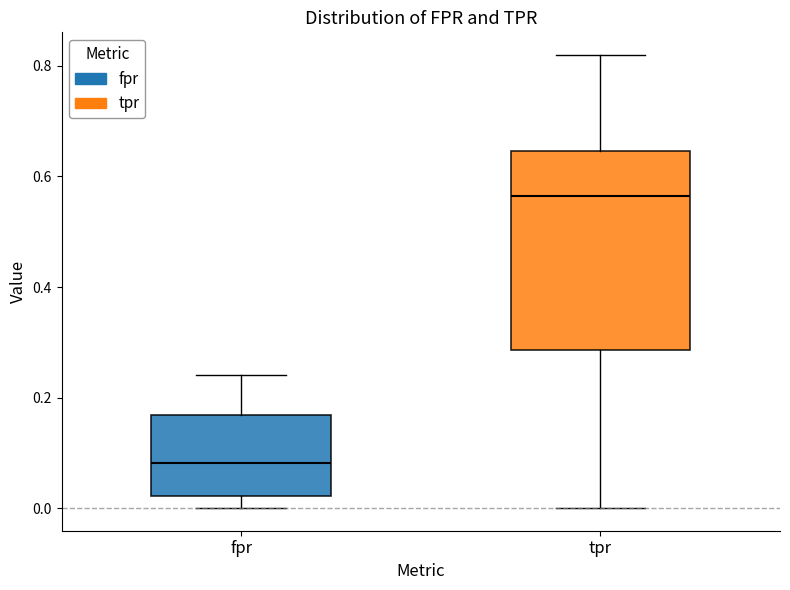

Which box's median line is the lowest?

fpr